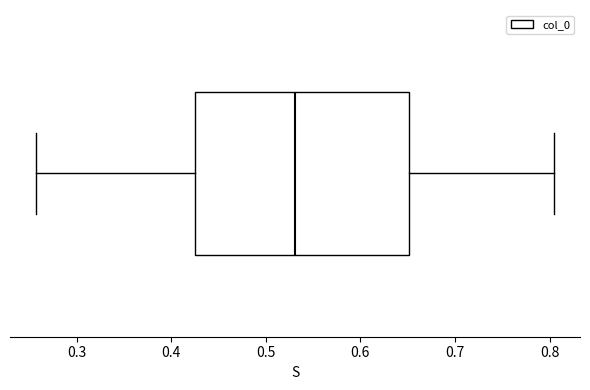

Read this box plot against the x-axis: the position of the median line, the range covered by the box, and the ends of both whiskers. The values are not printed on the chart, so give them approximately, as read against the axis.

median 0.53, box 0.43 to 0.65, whiskers 0.26 to 0.80